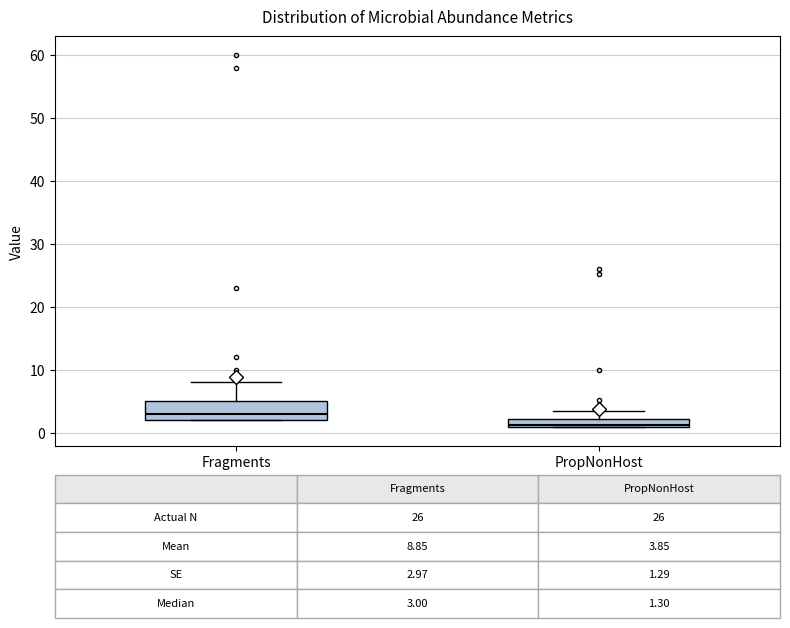

Which box is the tallest, from its lower edge to its upper edge?

Fragments